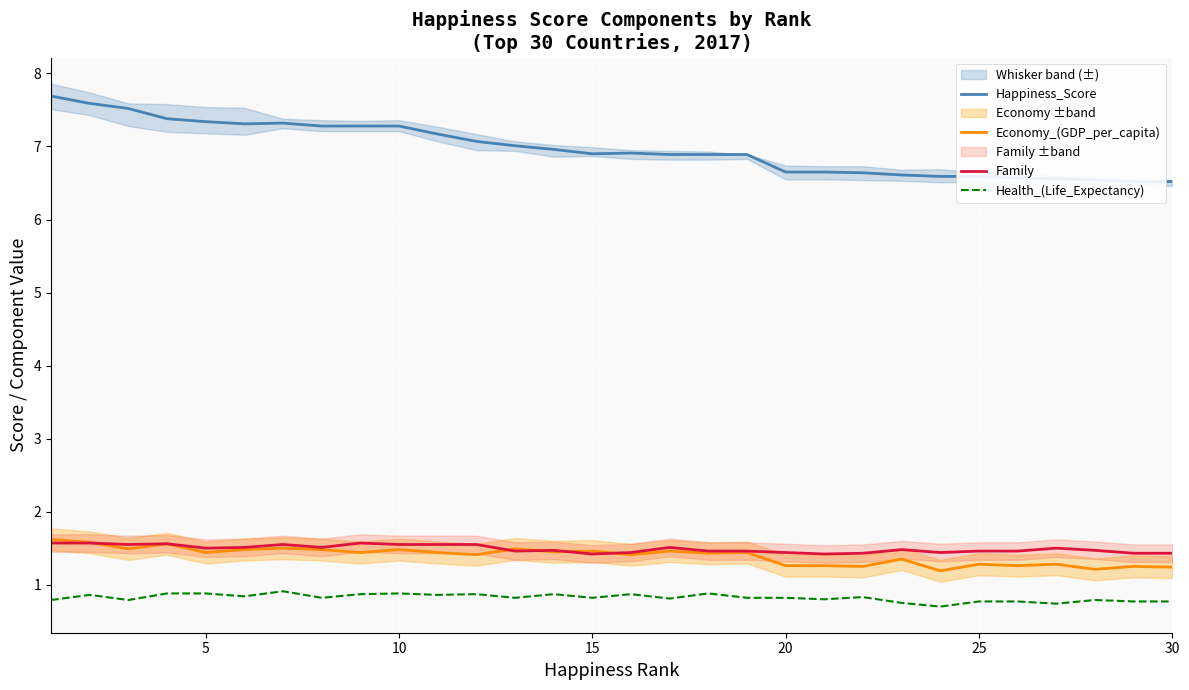

What is the minimum value for Health_(Life_Expectancy)?

0.7